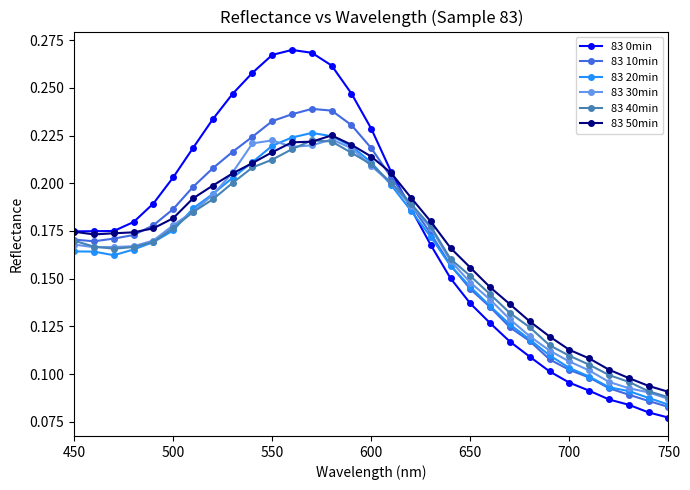

At how many categories does at least one series exceed 0?

31